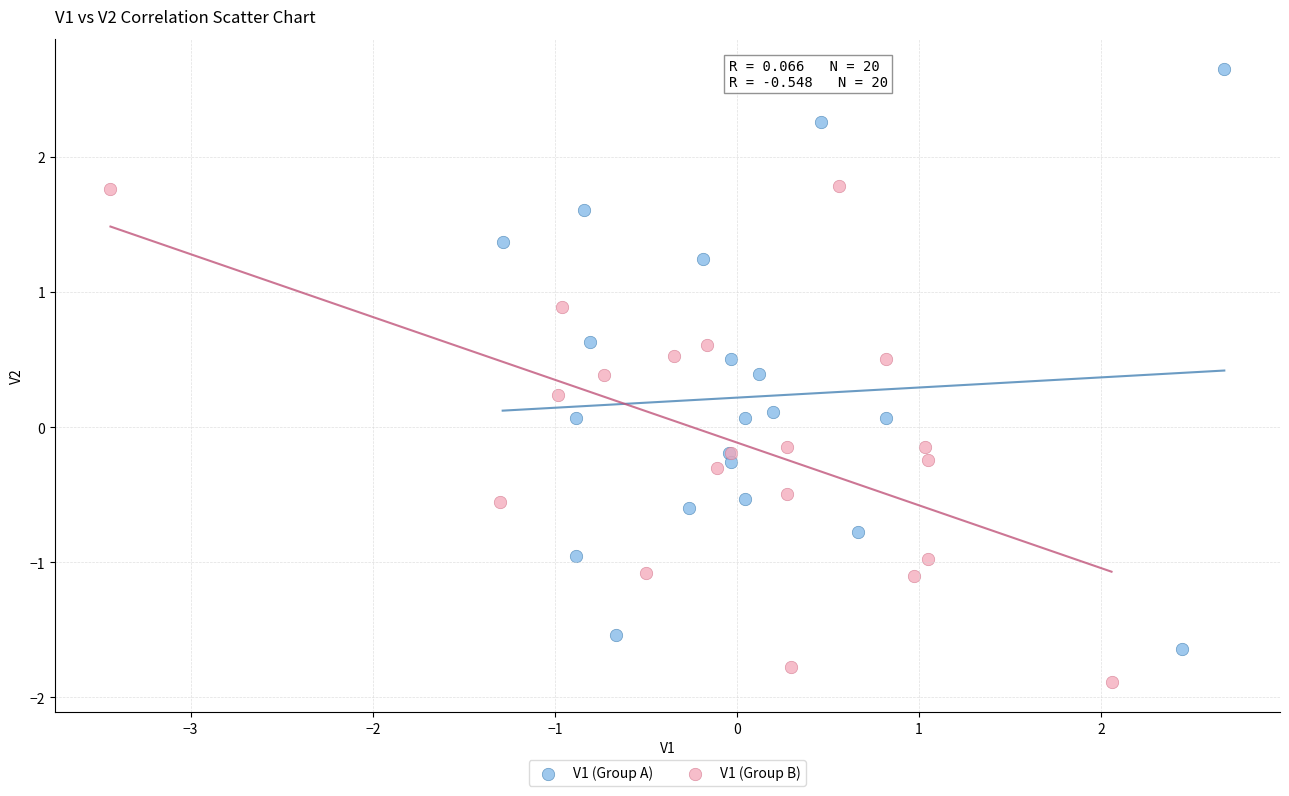

Which series contains the highest Y value?

V1 (Group A)